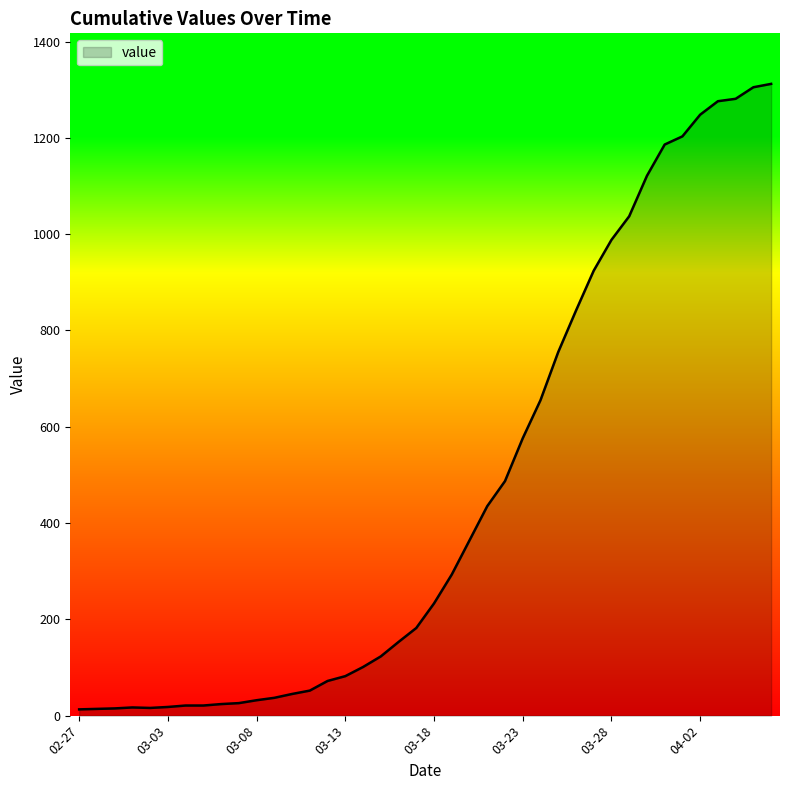

What is the difference between the maximum and minimum values?

1299